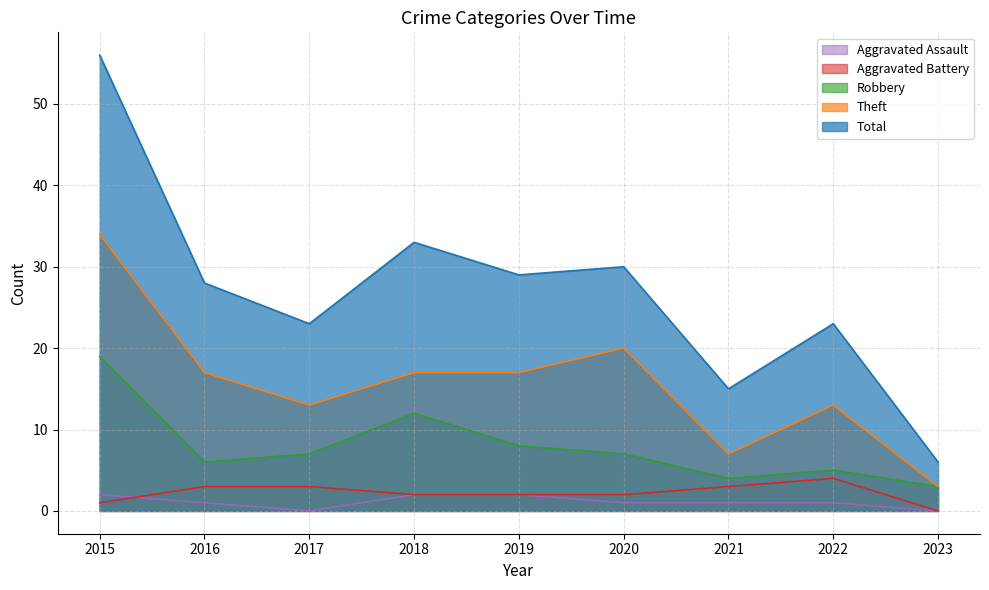

How many data points in Total are less than 28?

4